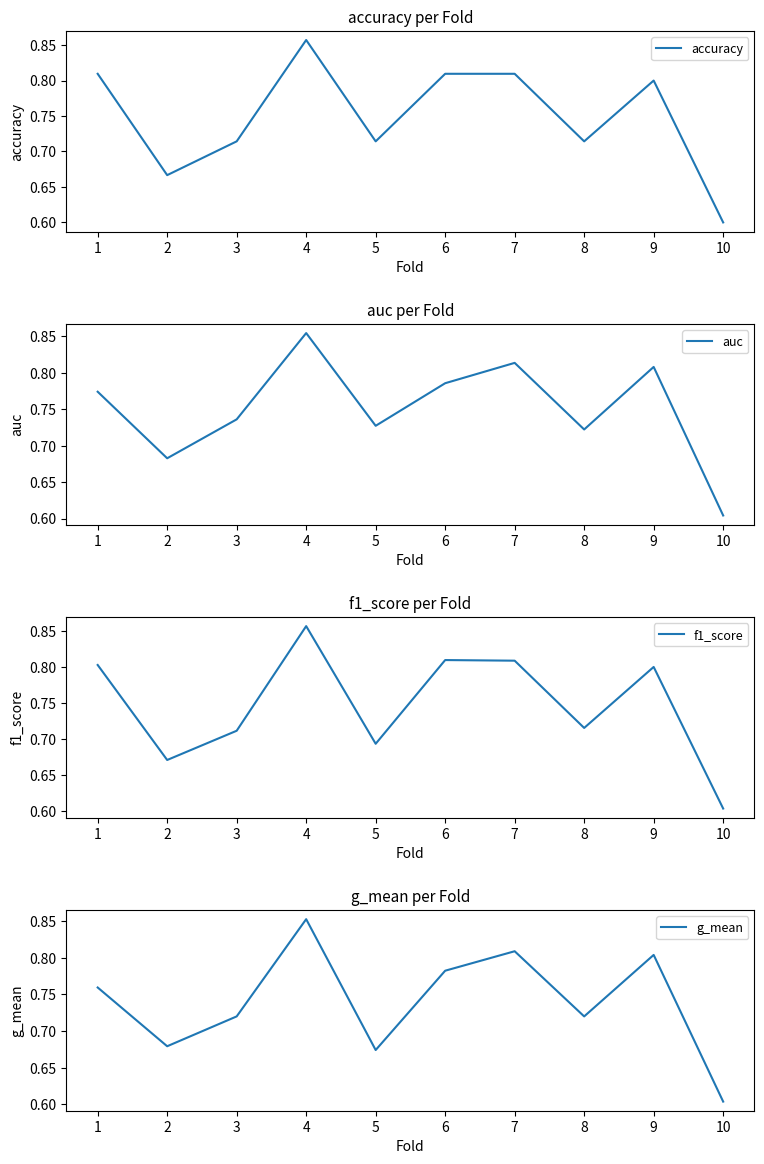

What is the value of the f1_score point at the 8th from the left?

0.7